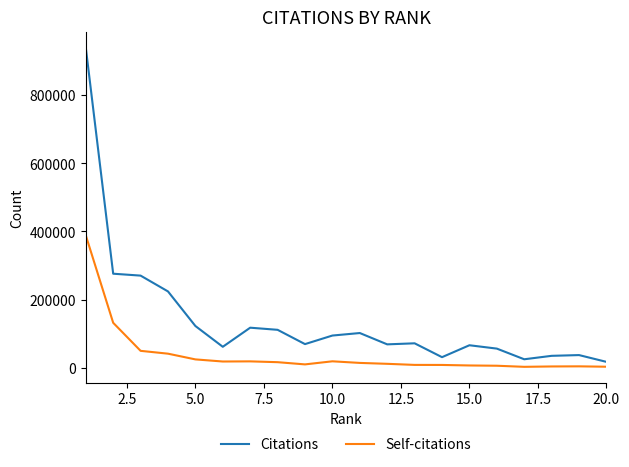

Which series has the largest range (max minus min)?

Citations